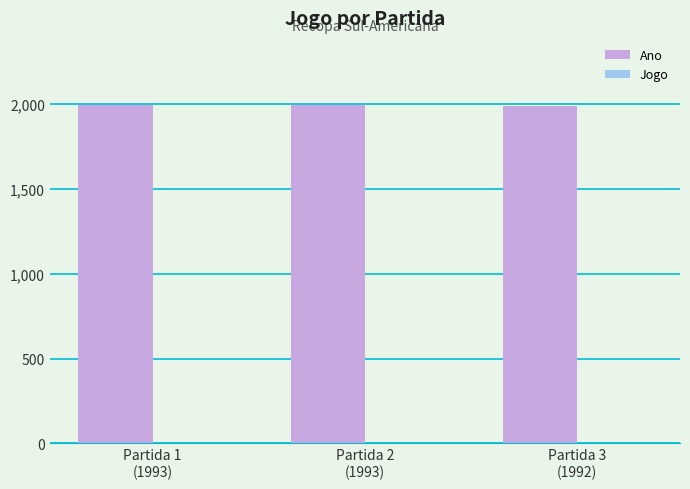

How many series are shown in this chart?

2